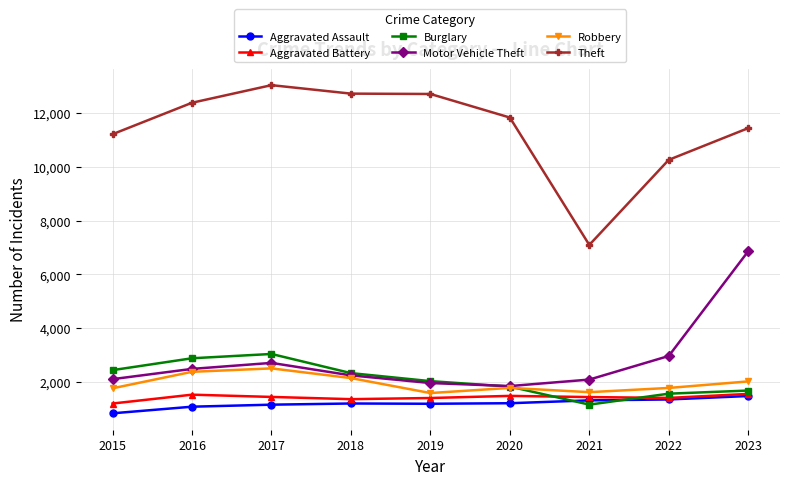

At how many categories does at least one series exceed 4527?

9